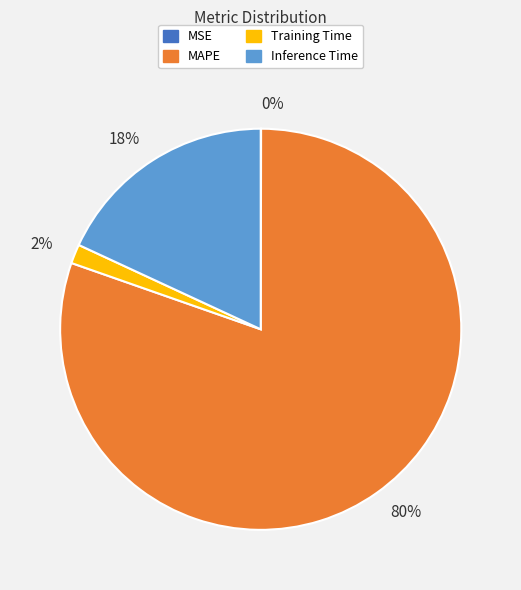

True or false: 2% accounts for 2% of the total.

True